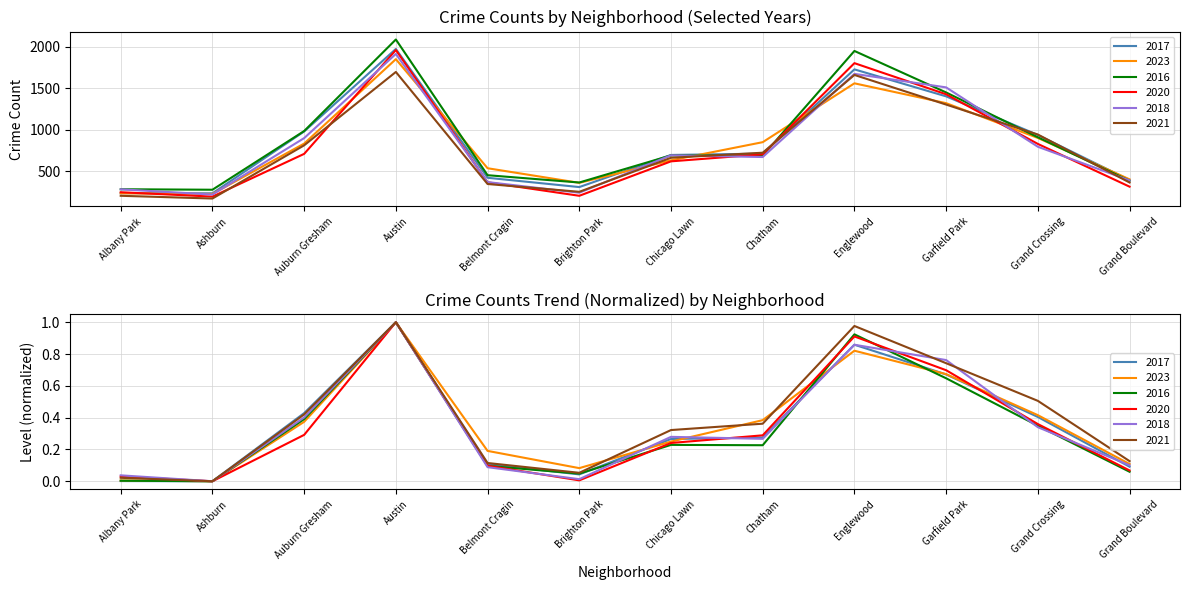

At which category does 2020 reach its first local valley?

Ashburn